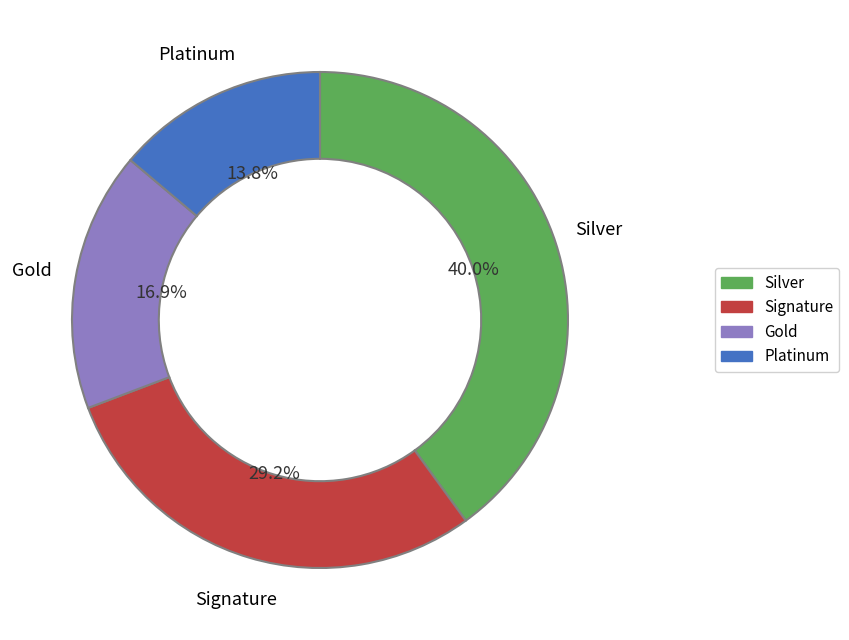

Count the number of slices in the pie.

4